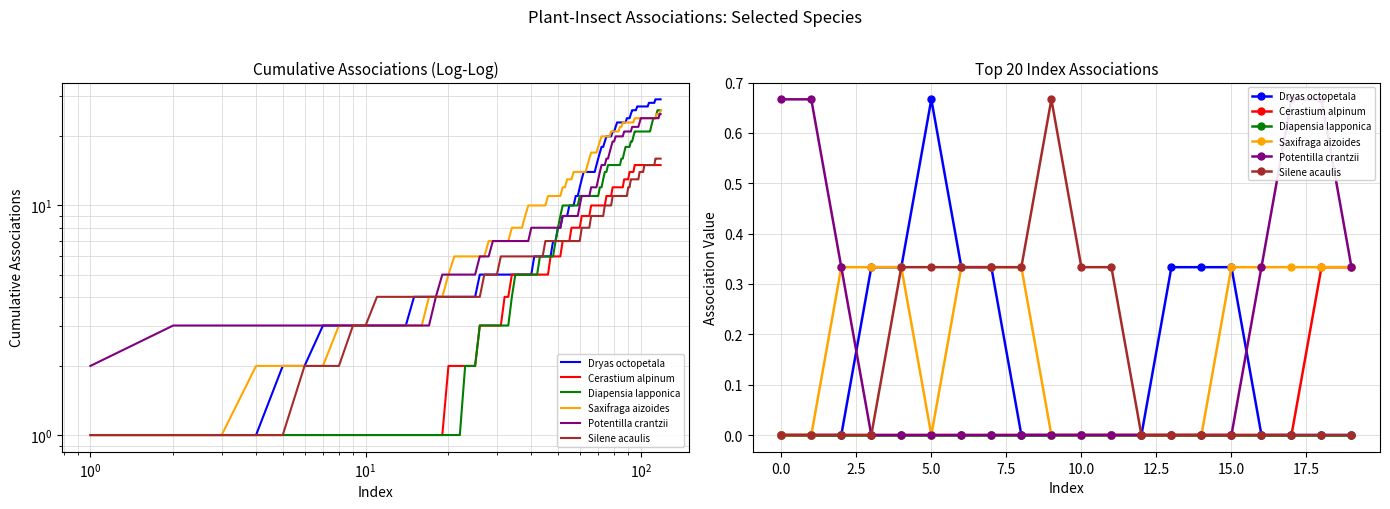

True or false: Potentilla crantzii has more than 2 interior local peaks.

False